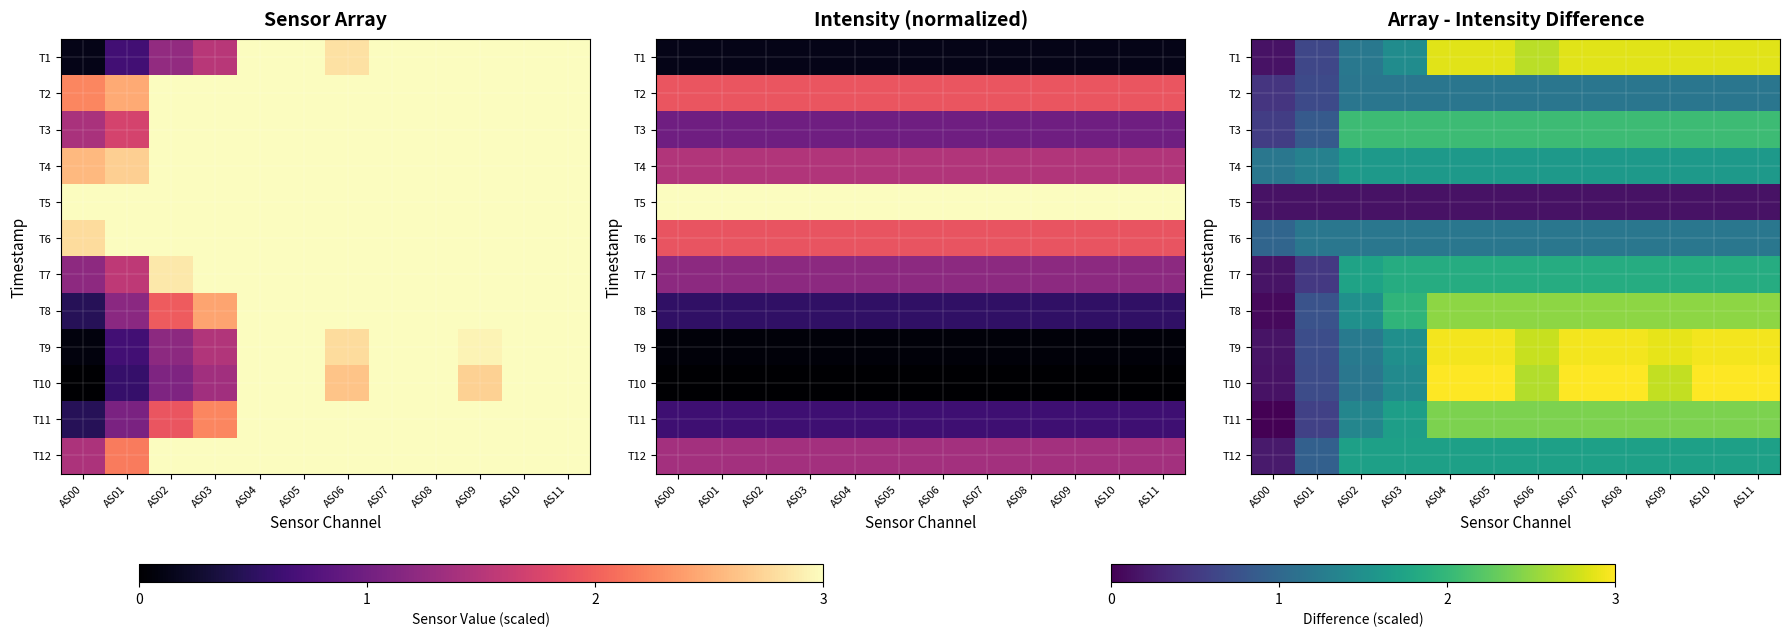

What is the minimum value for T6?

1.0